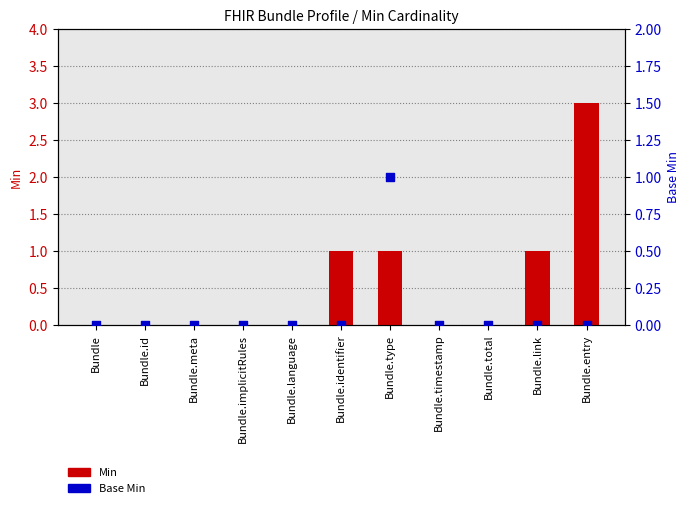

Which series has the largest total across all categories?

Min